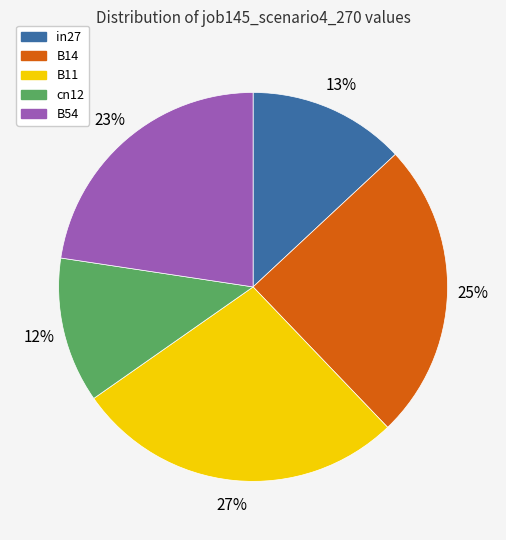

Rank the categories by value from highest to lowest.

B11, B14, B54, in27, cn12